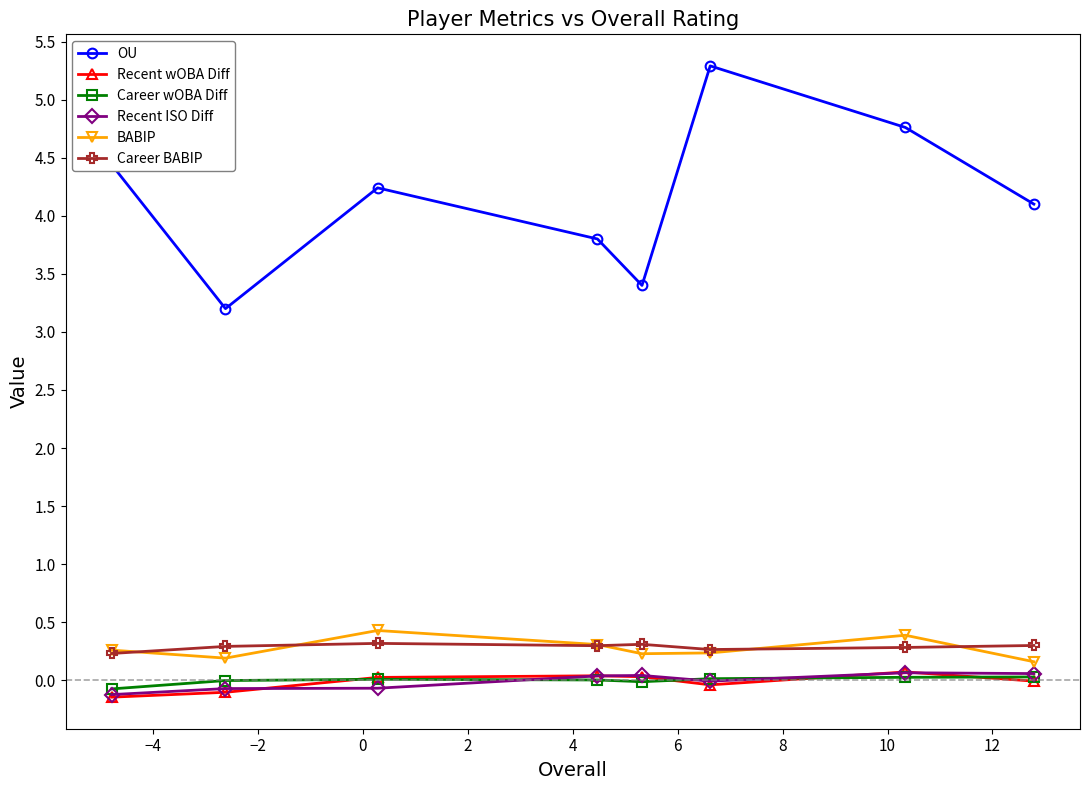

At how many categories does at least one series exceed 1?

8